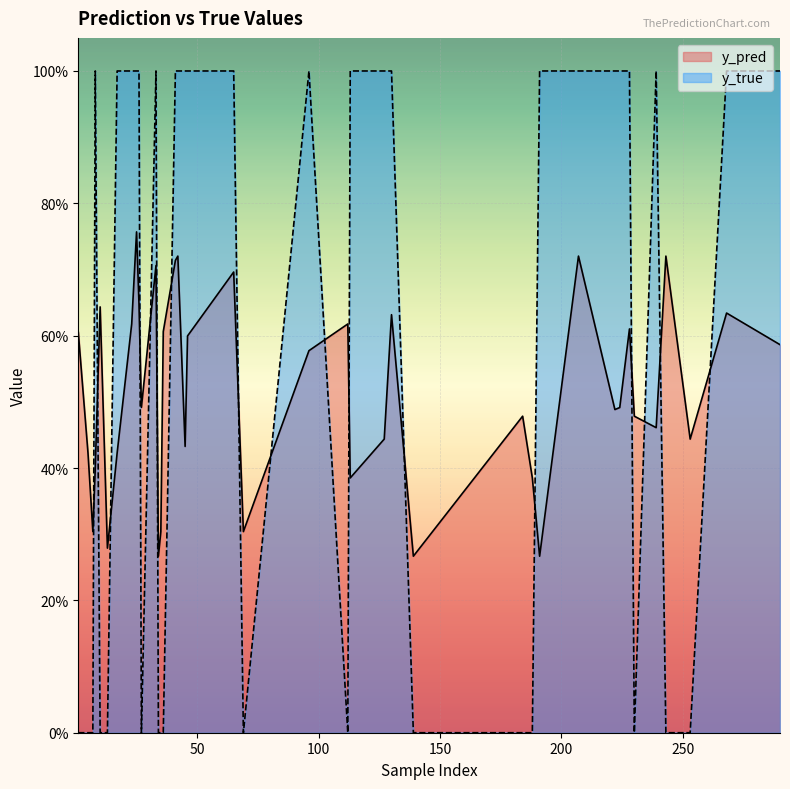

The y_true series shows 1.5 at 38. True or false?

False